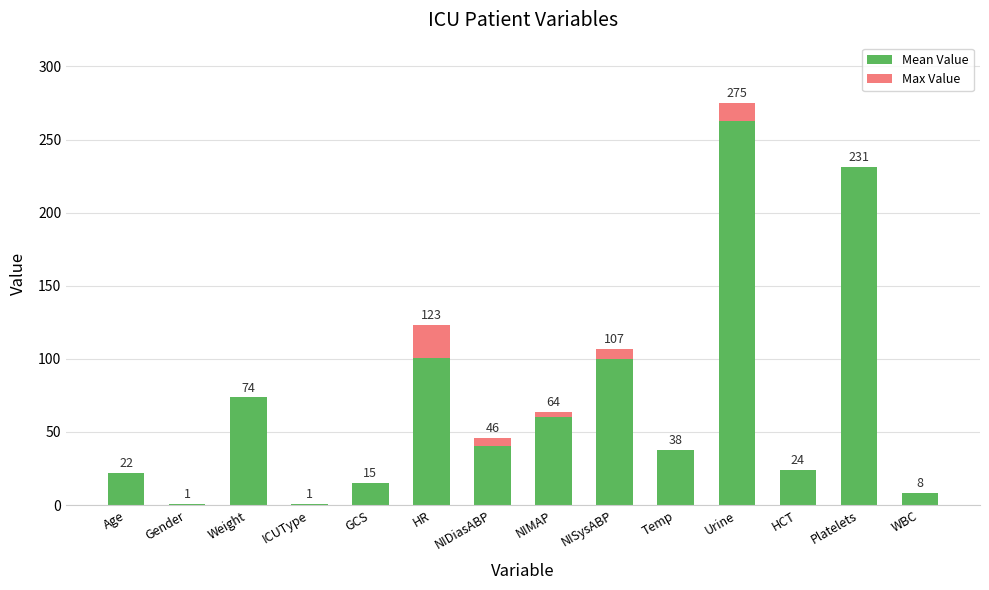

What is the total value across all series at ICUType?

1.0